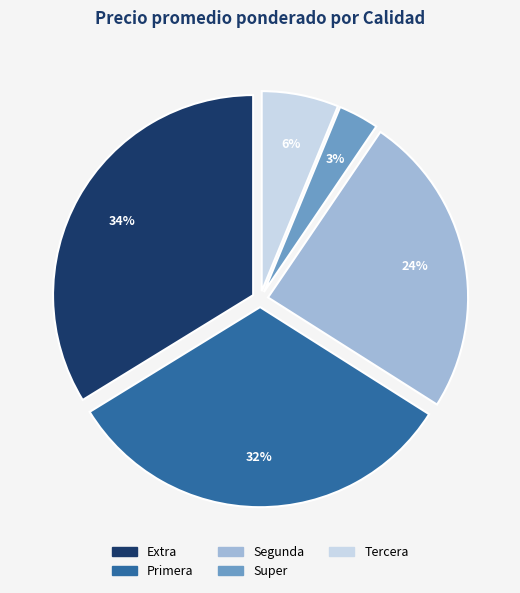

Which has a higher value, Primera or Extra?

Extra